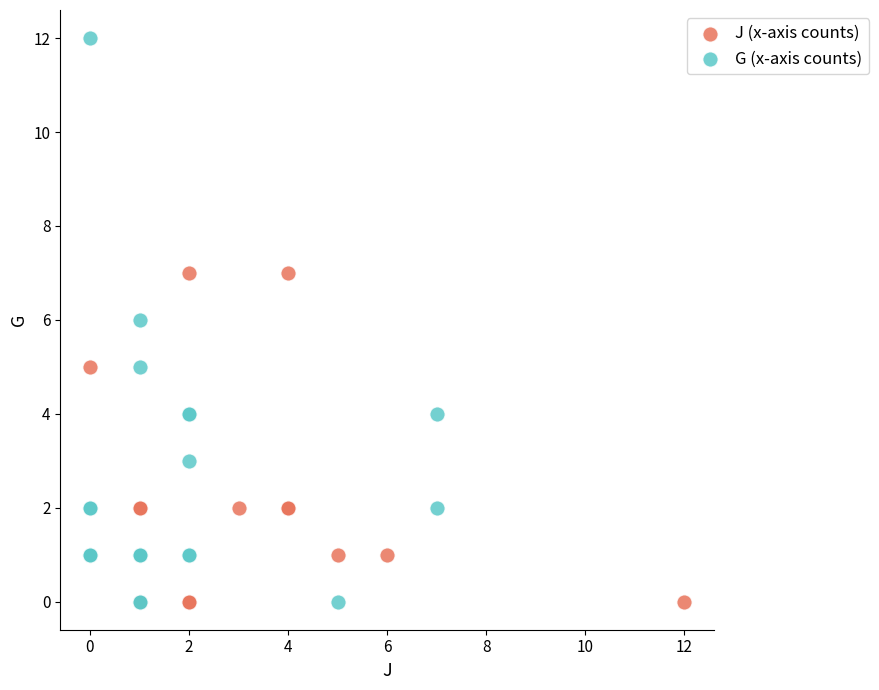

Which series contains the highest Y value?

G (x-axis counts)